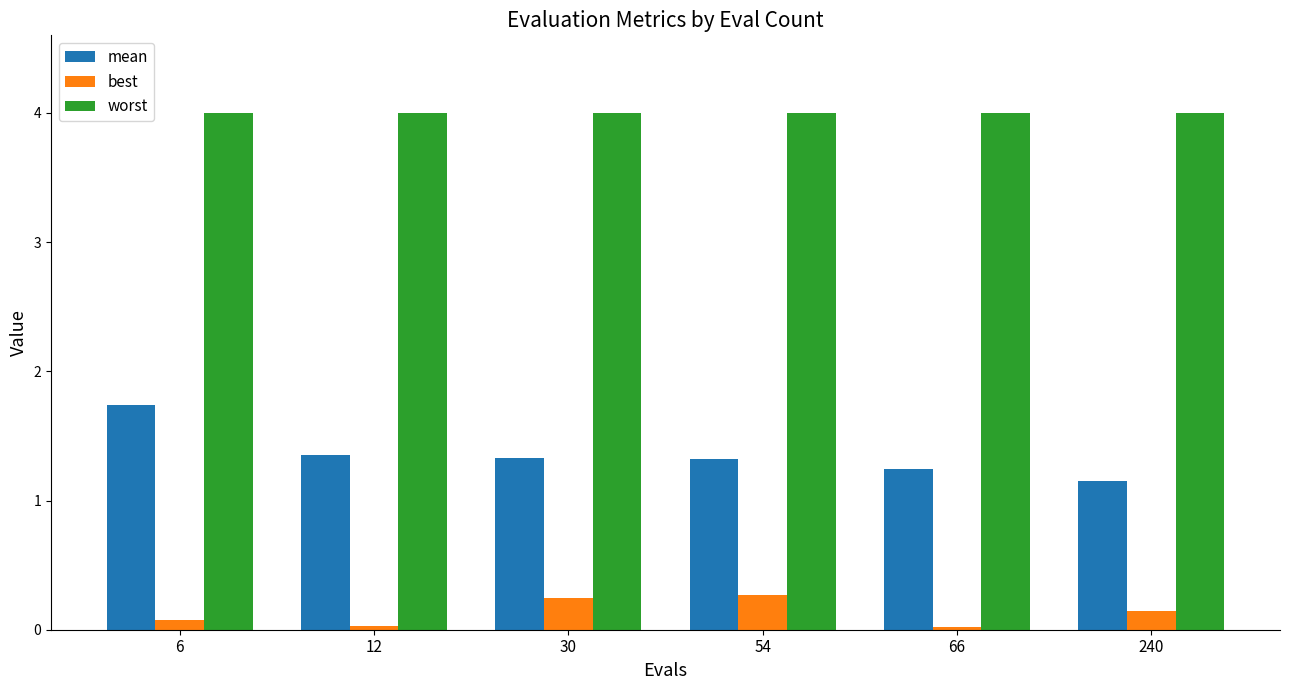

How many groups of bars are there?

6